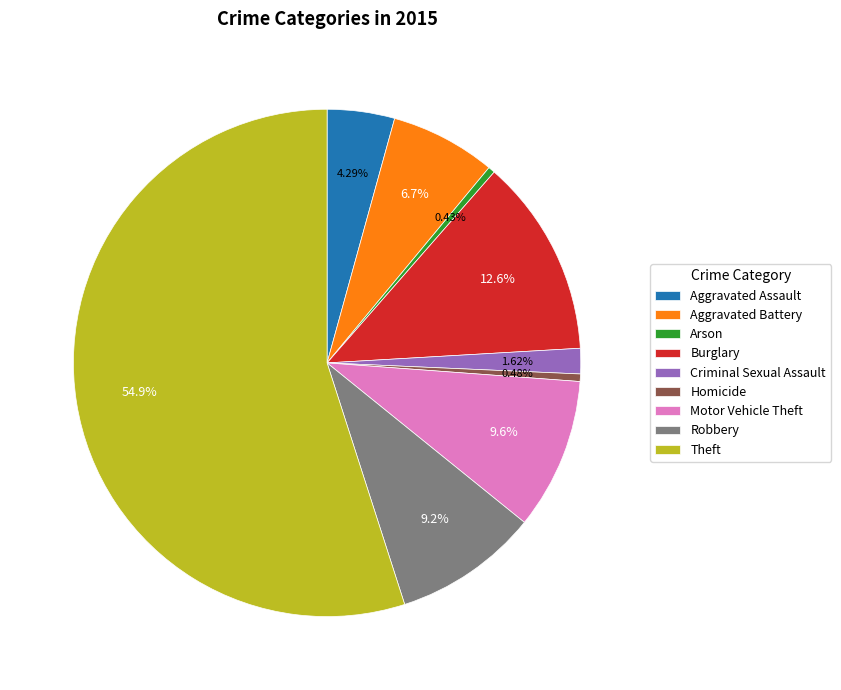

To the nearest percent, what is the combined percentage of Criminal Sexual Assault and Aggravated Battery?

8%